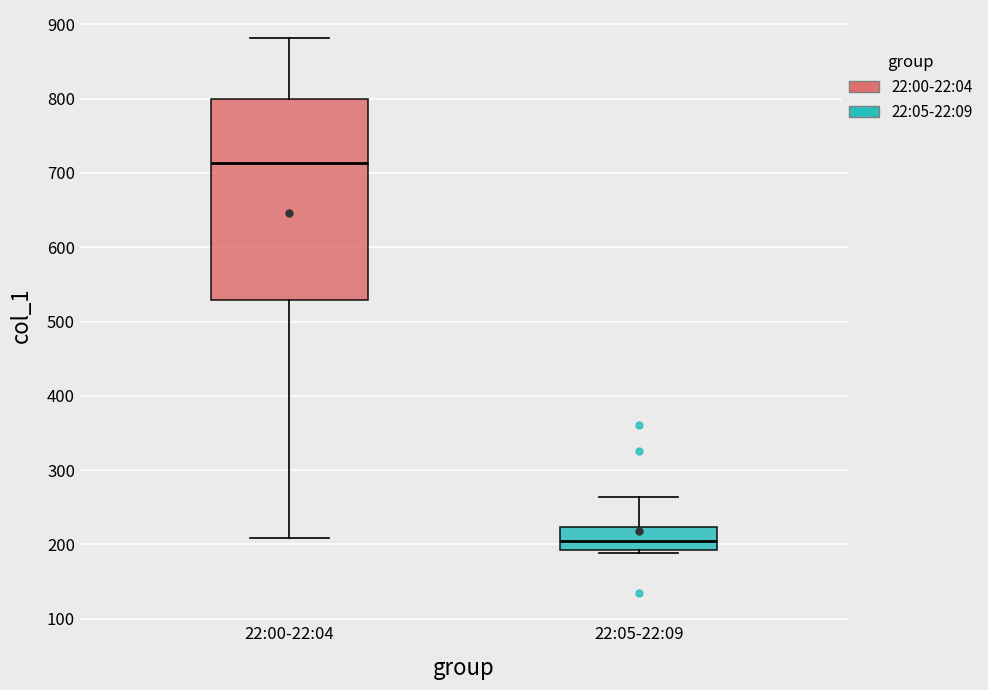

Which box's median line is the lowest?

22:05-22:09